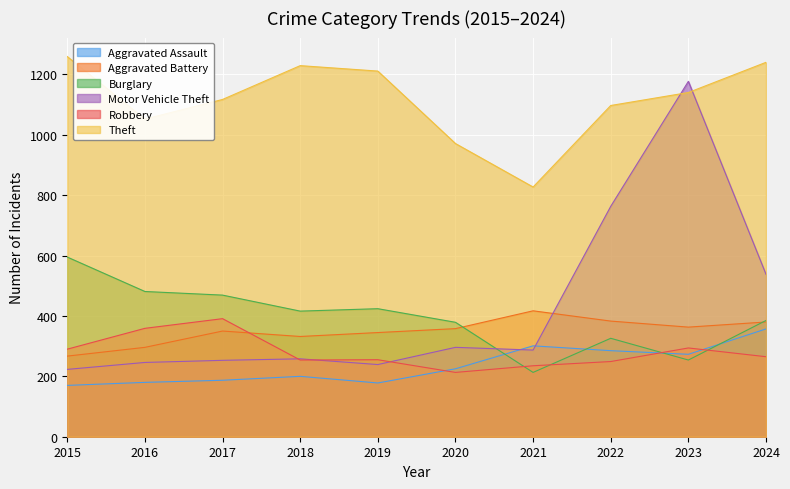

True or false: Burglary has a value of 254 at 2023.

True